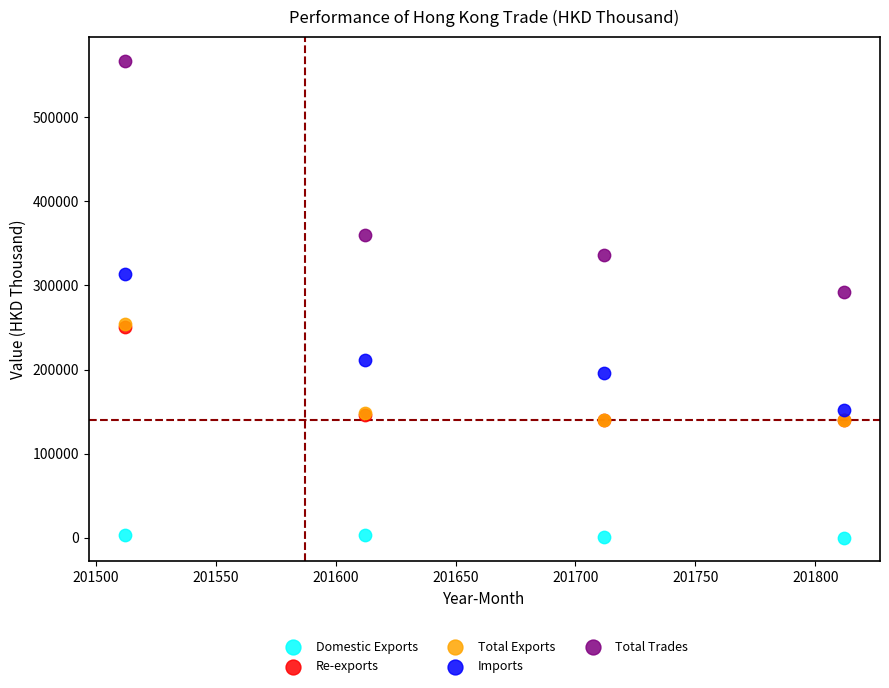

Which series contains the highest Y value?

Total Trades